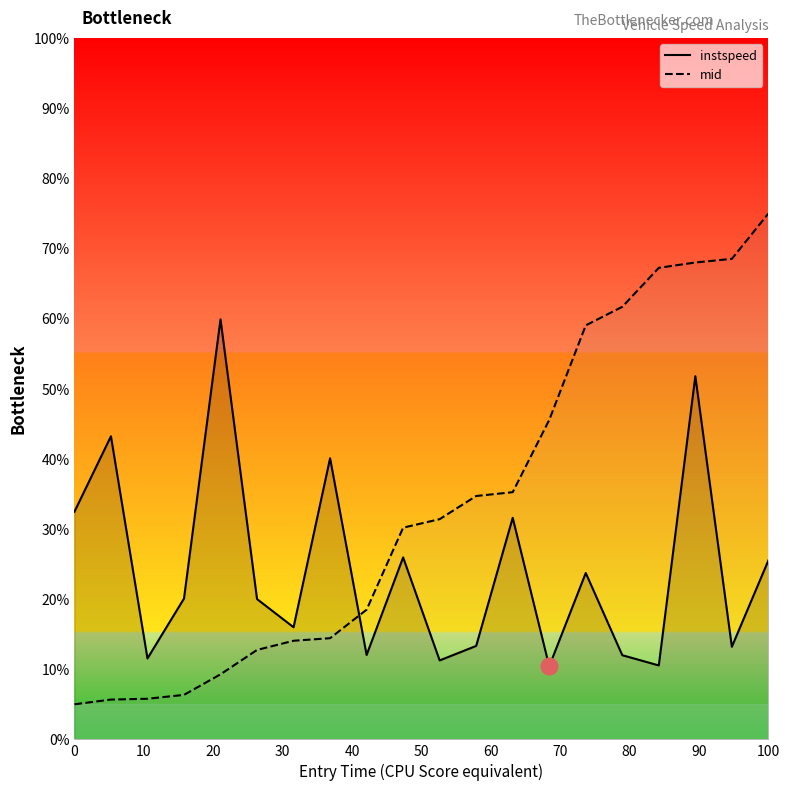

How many lines are shown in the chart?

2